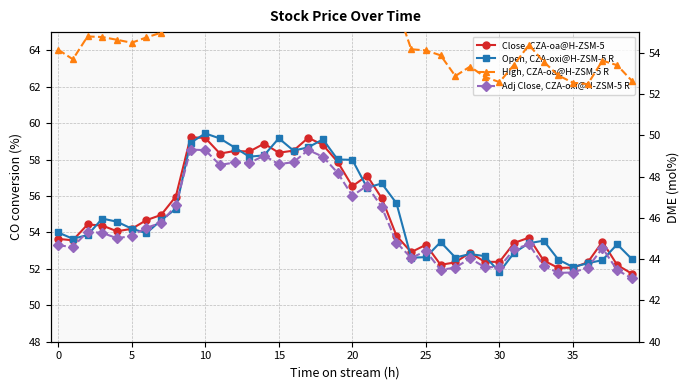

Which category has the lowest value across all series?

39